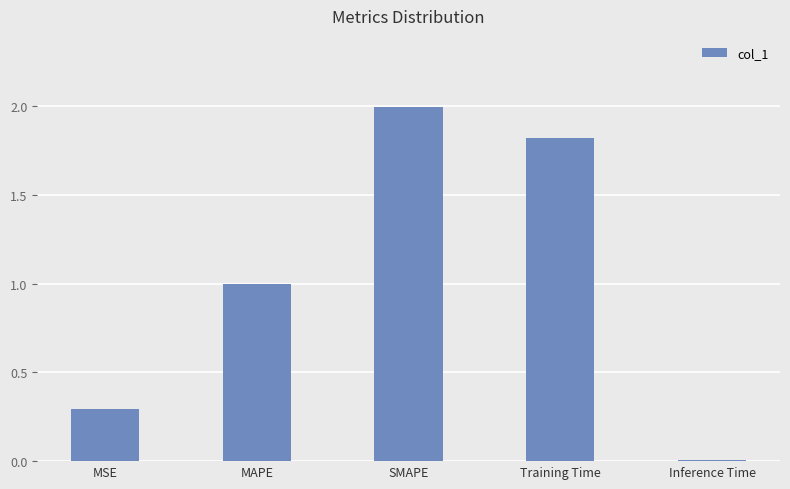

The value at SMAPE is 2.0. True or false?

True